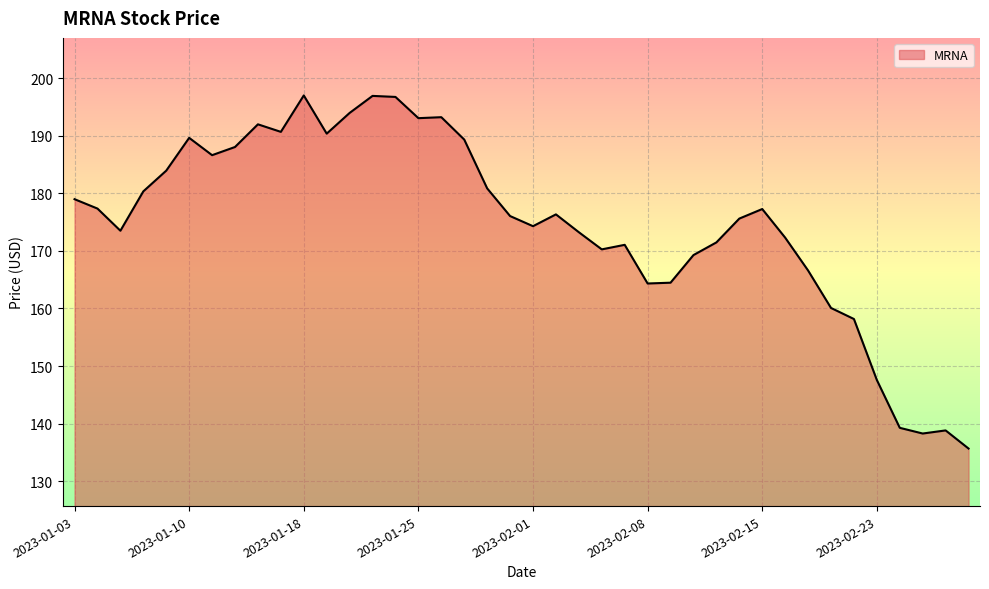

What is the difference between the maximum and minimum values?

61.4